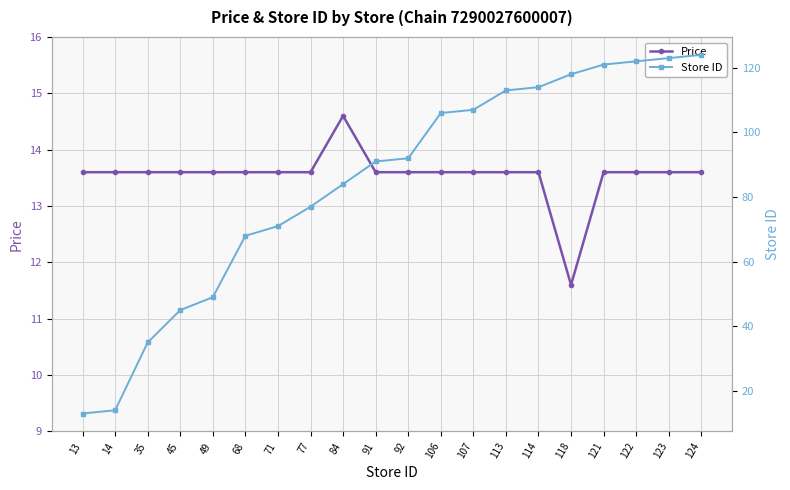

List the labels in order of Price value, largest first.

84, 13, 14, 35, 45, 49, 68, 71, 77, 91, 92, 106, 107, 113, 114, 121, 122, 123, 124, 118